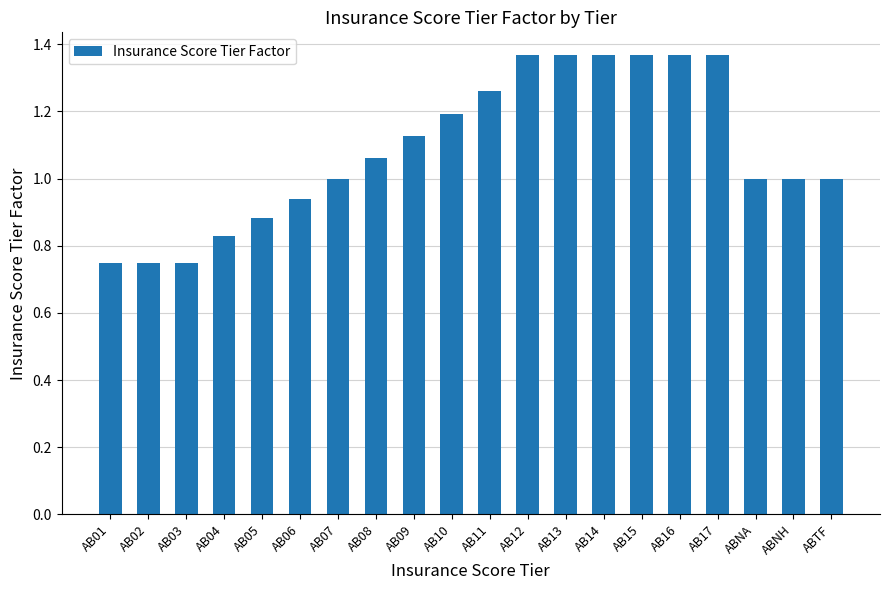

What is the ratio of the value at AB14 to the value at AB16?

1.0